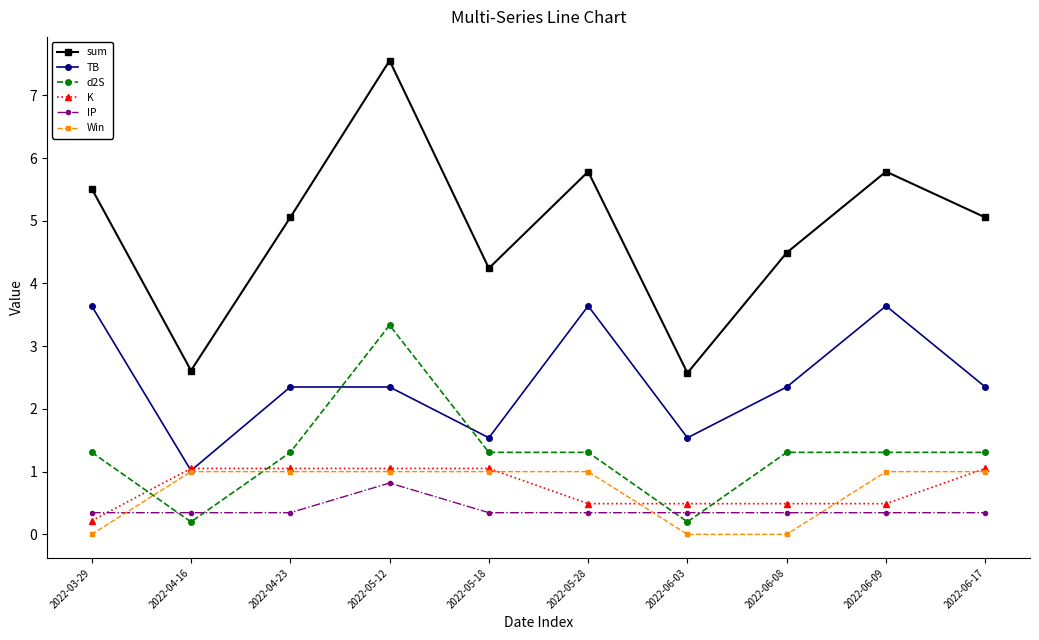

Which category has the highest value across all series?

2022-05-12